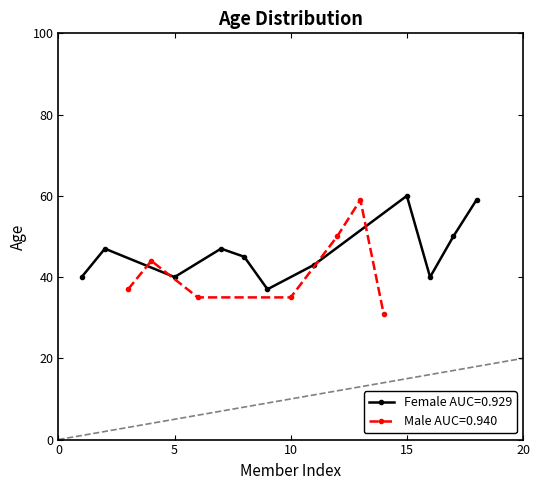

True or false: Row Index and Age intersect in this chart.

False